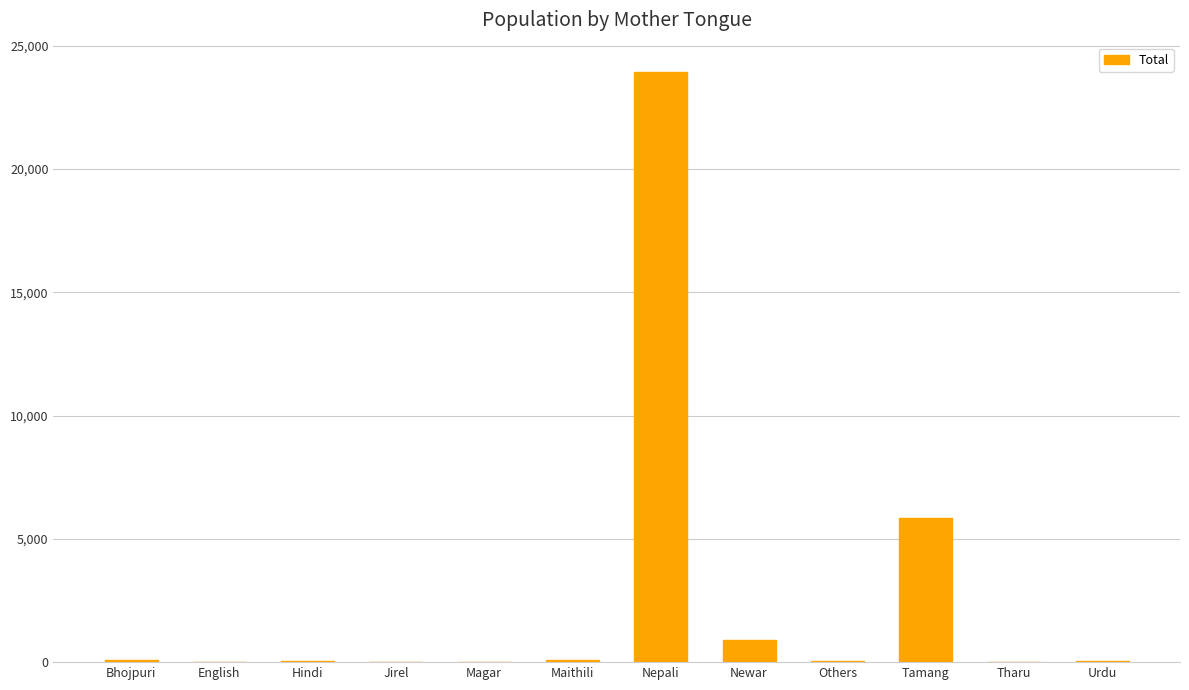

At which label is the value closest to 11973?

Tamang